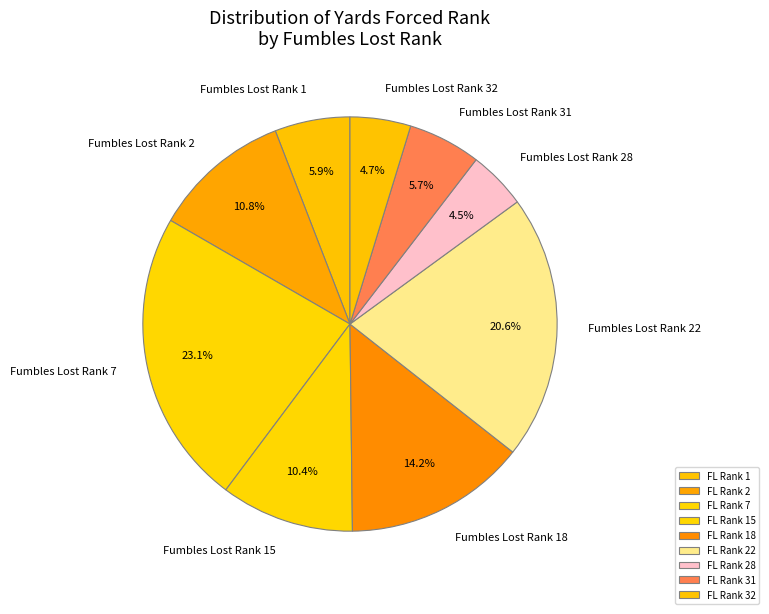

Which has a higher value, Fumbles Lost Rank 22 or Fumbles Lost Rank 31?

Fumbles Lost Rank 22